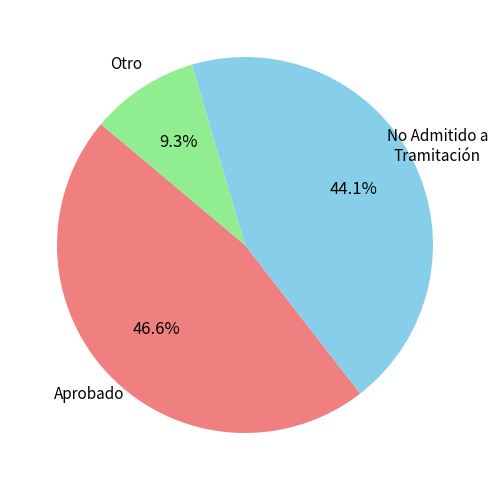

To the nearest percent, what is the difference between the largest and smallest slice percentages?

37%